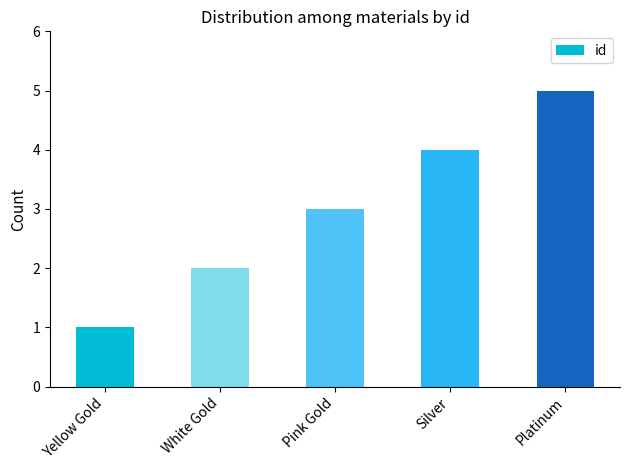

What is the label of the 2nd bar from the left?

White Gold